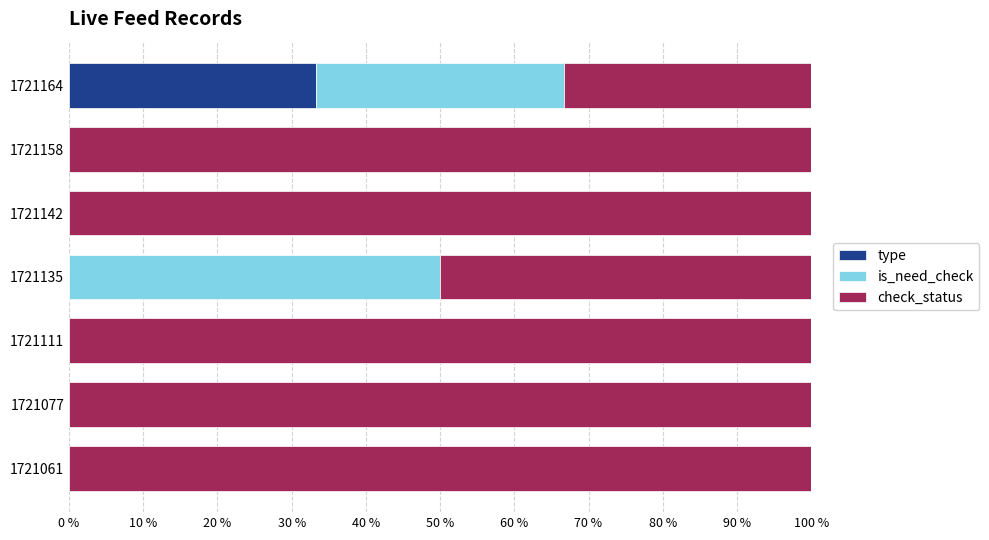

What is the highest value of the type series?

33.3